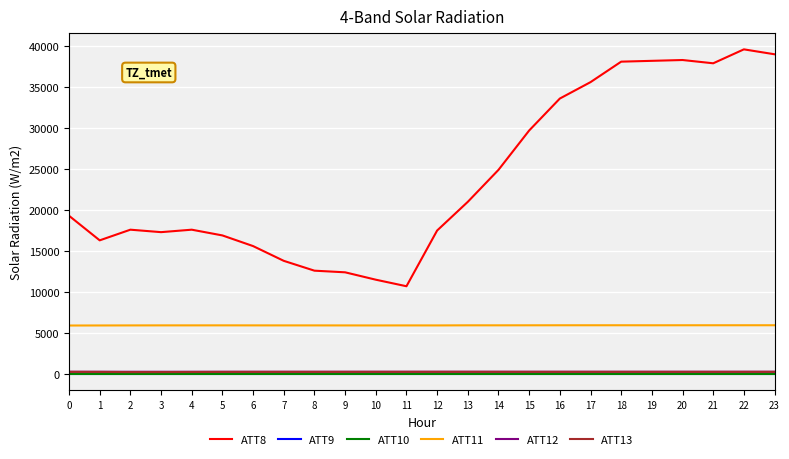

The value of ATT8 at 14 is 10851.5. True or false?

False